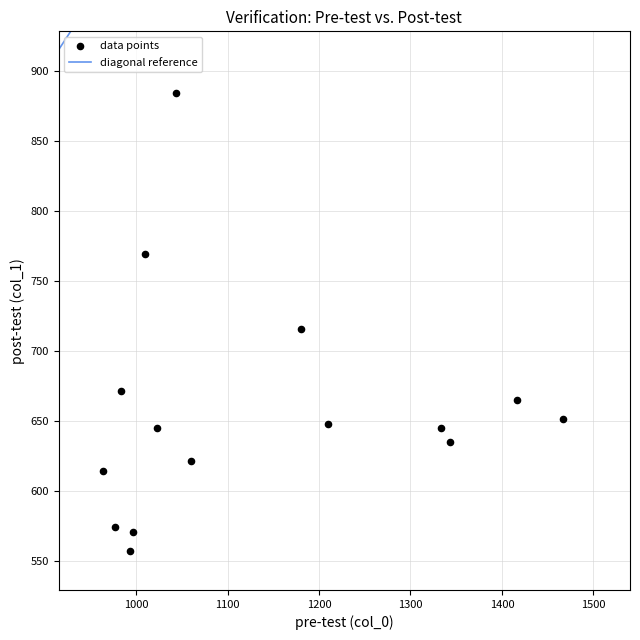

What Y value in the scatter plot is closest to 720?

715.5